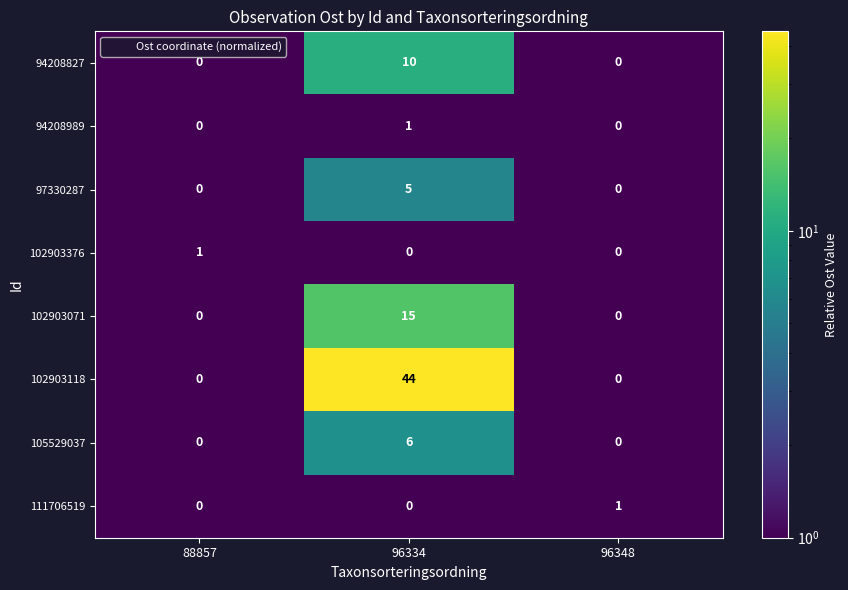

At which category is the sum across all series the highest?

96334